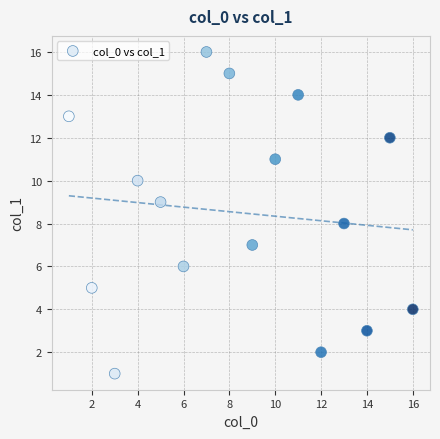

What is the range of Y values (max minus min)?

15